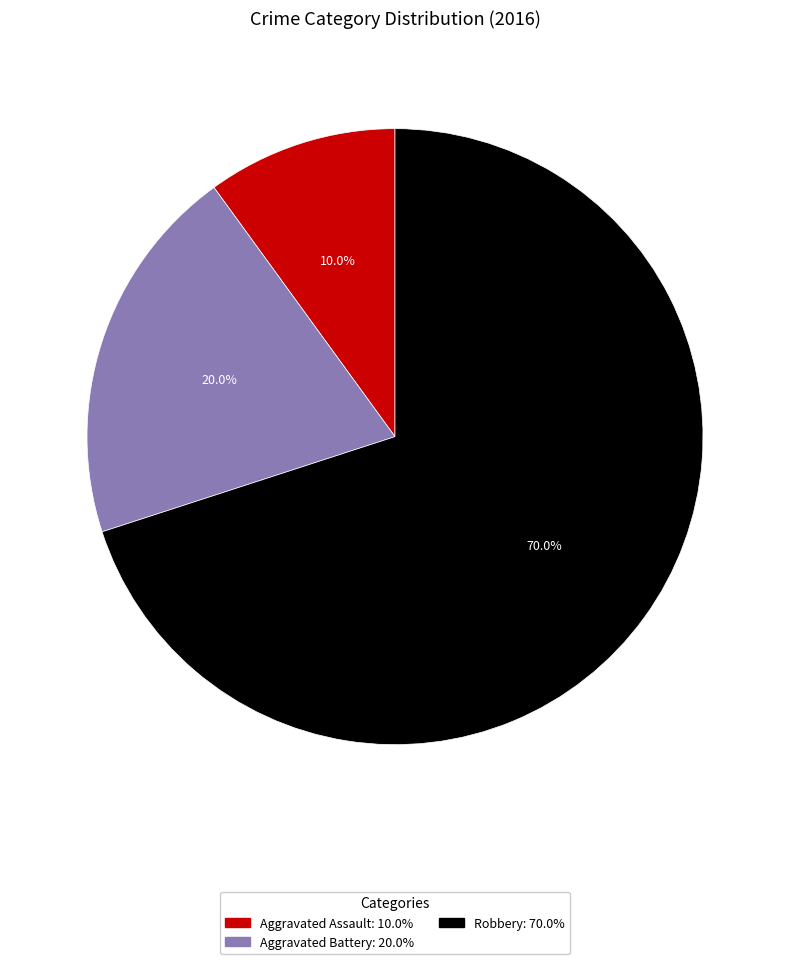

Which slice is the largest?

Robbery